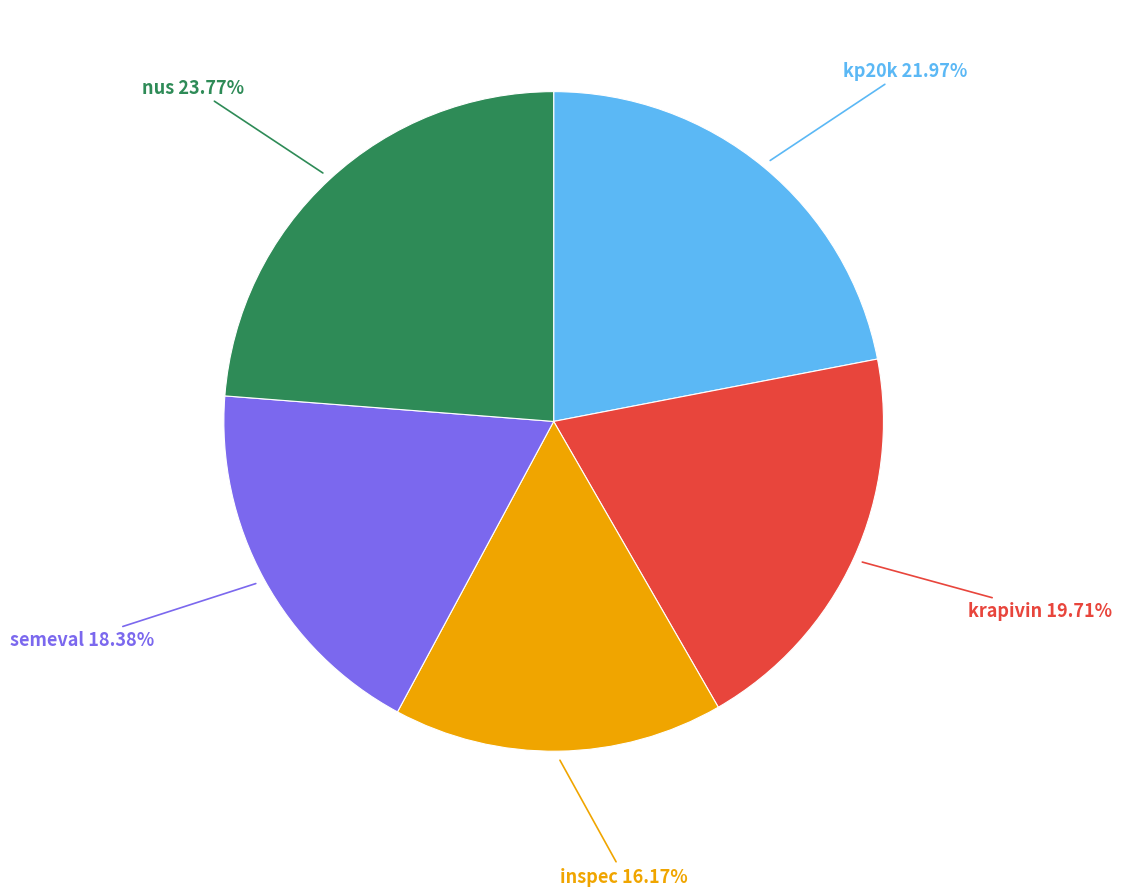

Is there any slice that represents more than half of the pie?

No